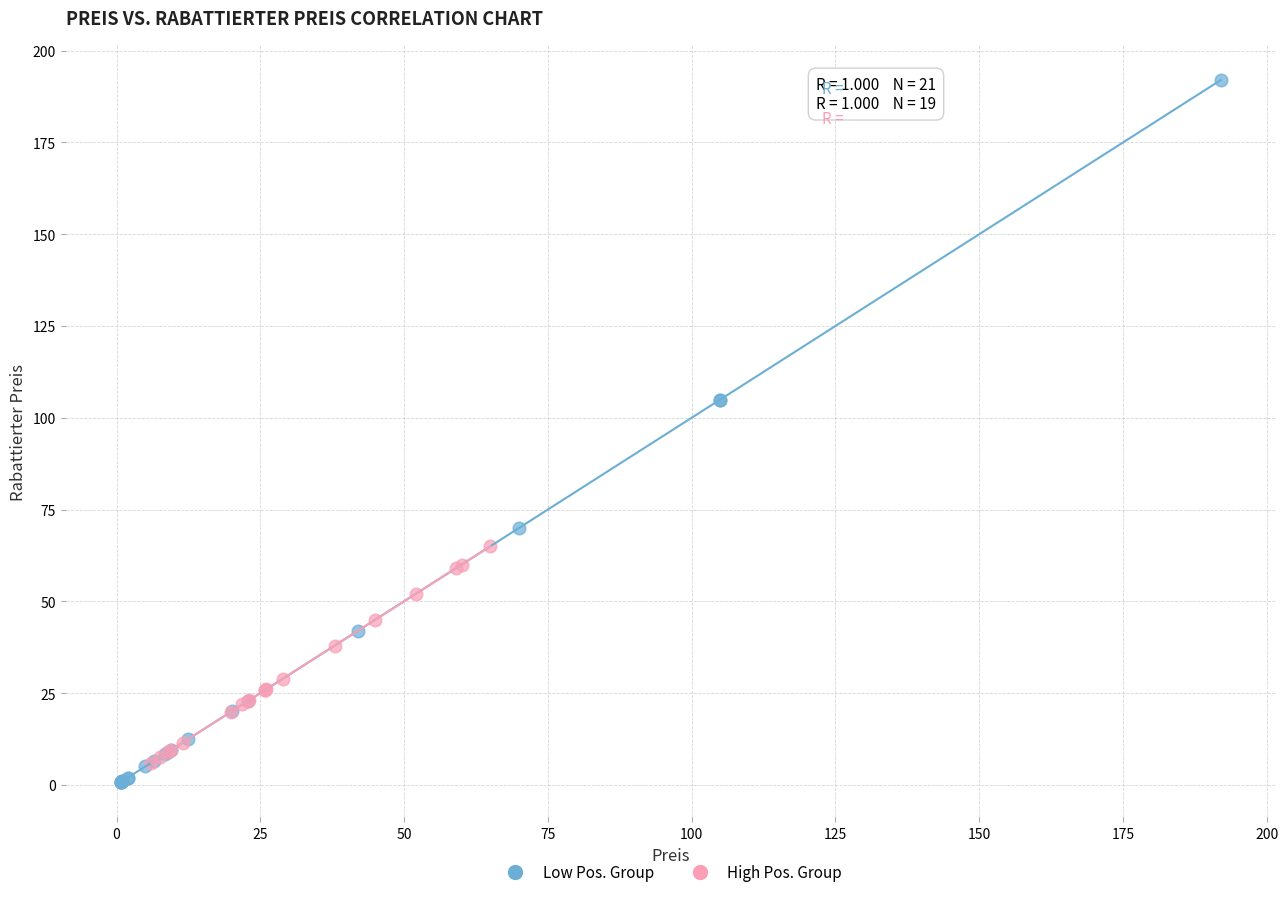

Which series has the widest spread of Y values?

Low Pos. Group